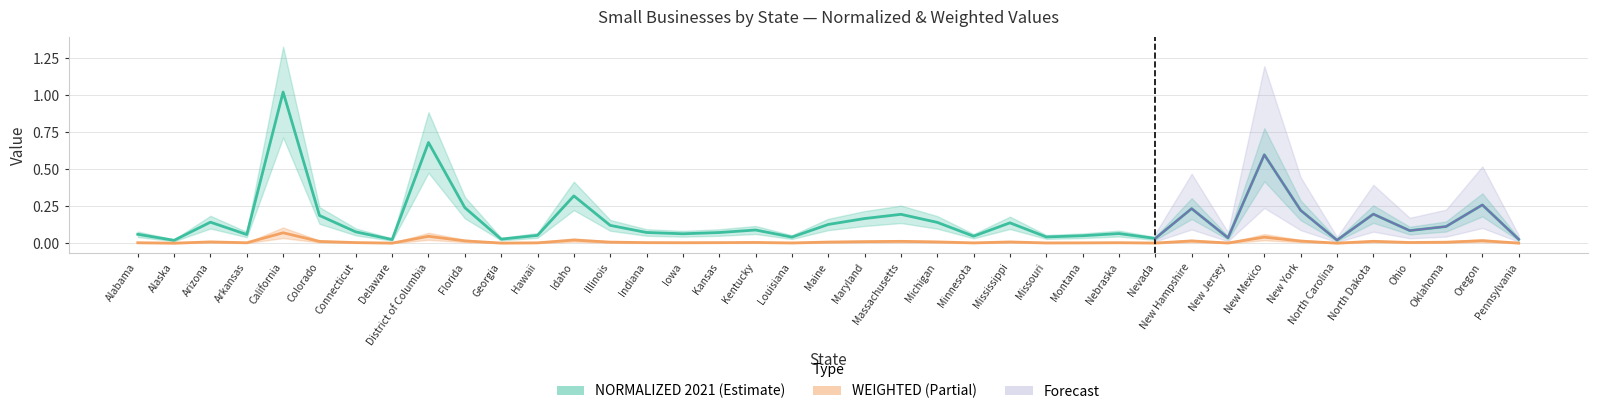

Is this an area chart (filled region under the line)?

No